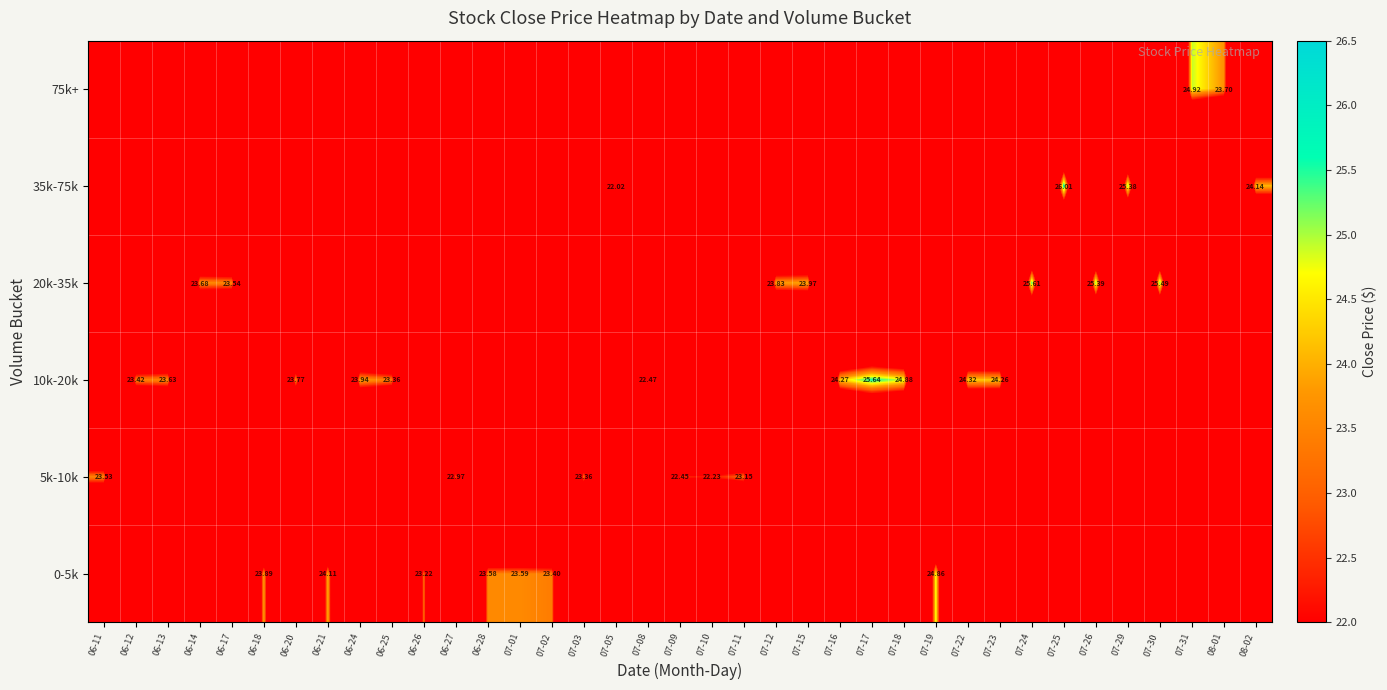

What is the highest value of the 0-5k series?

24.9